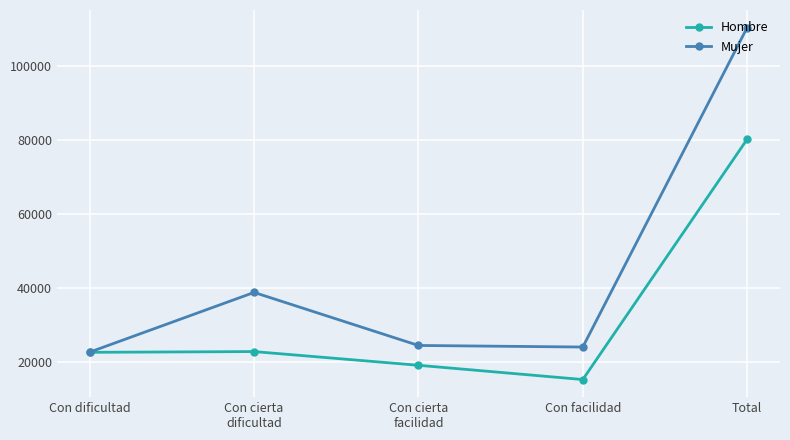

At which category is the sum across all series the highest?

Total